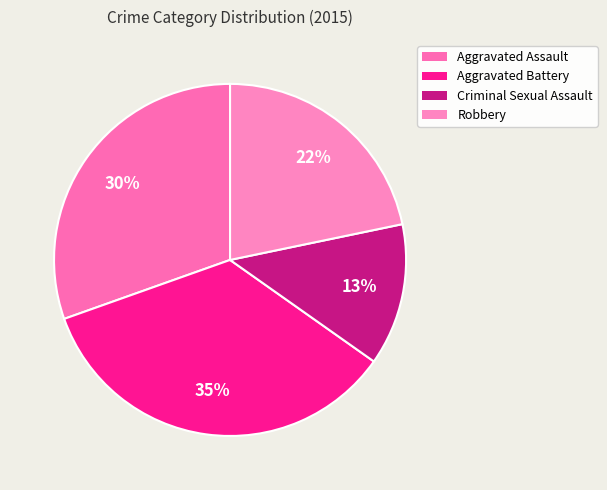

To the nearest percent, what is the combined percentage of Criminal Sexual Assault and Robbery?

35%